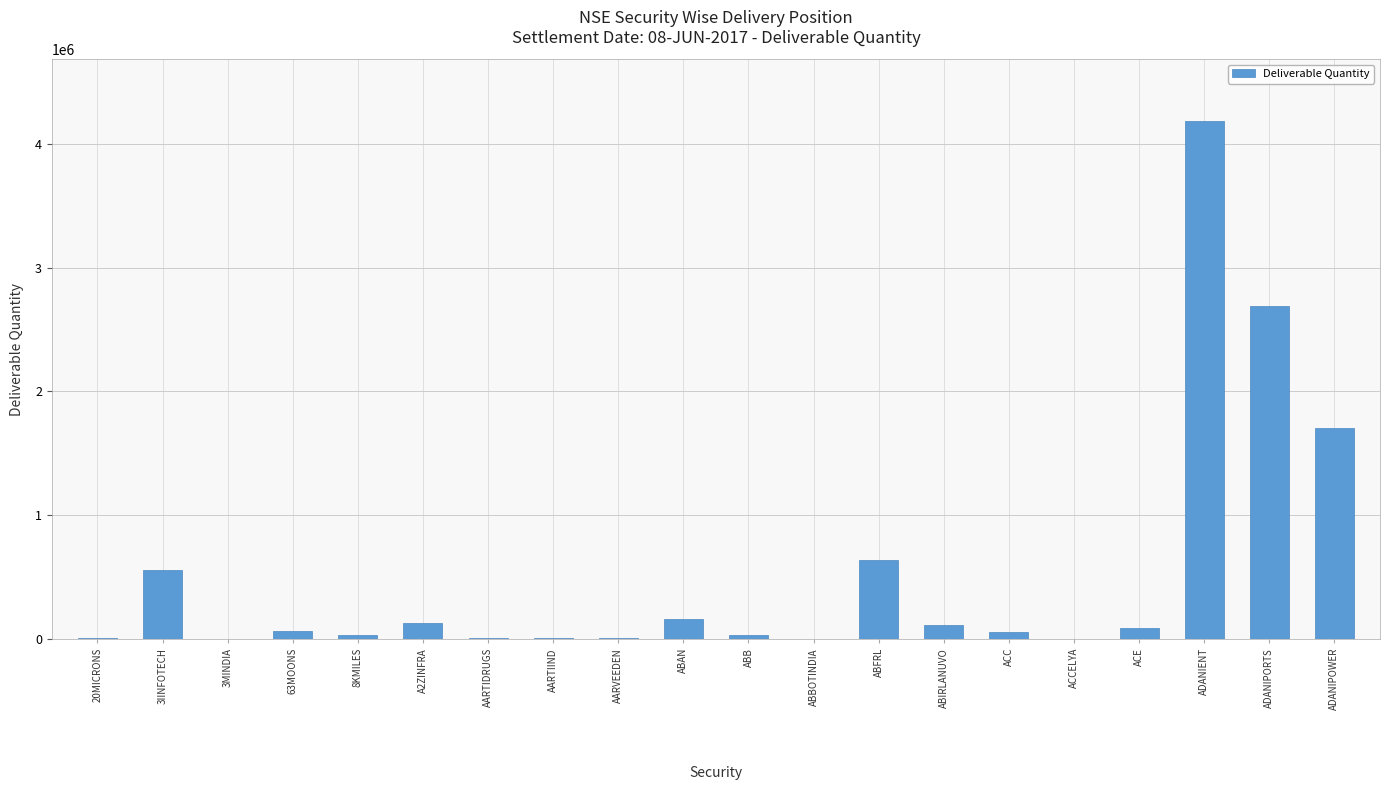

The value at AARTIIND is 10311. True or false?

True